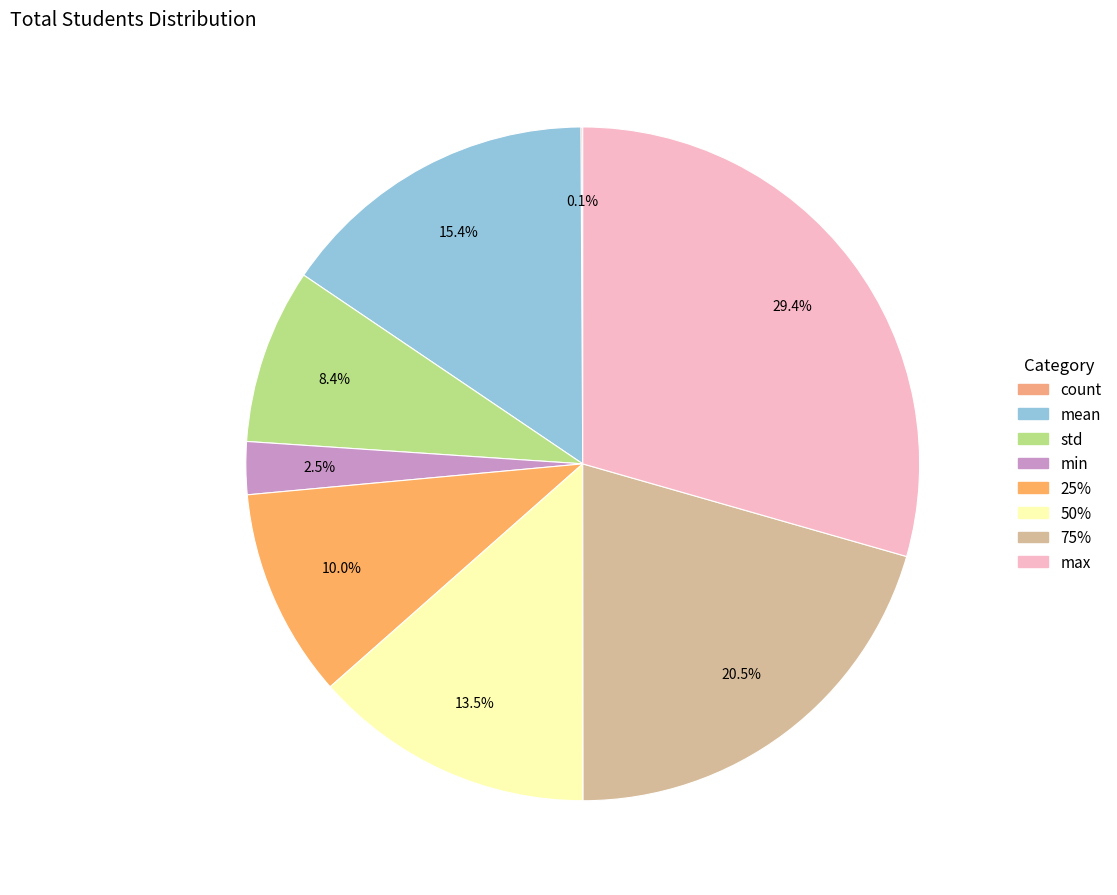

What portion of the pie excludes mean?

84.6%